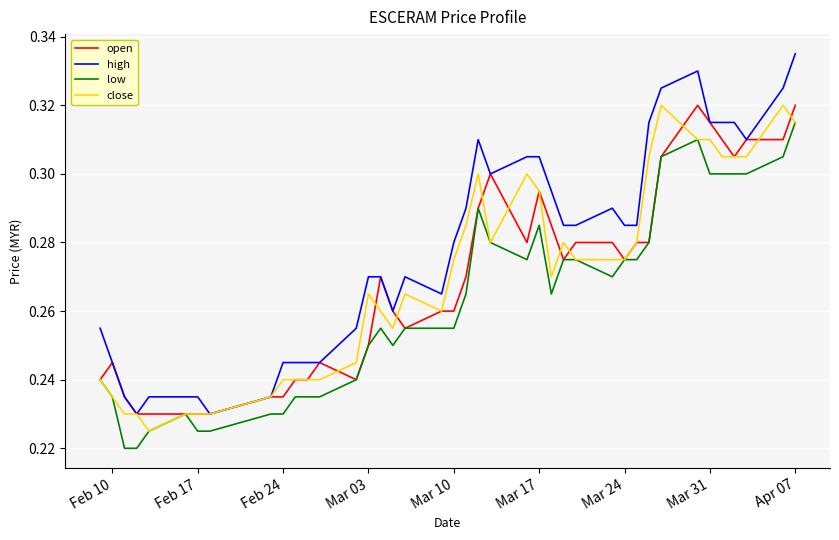

Which series has the largest total across all categories?

high